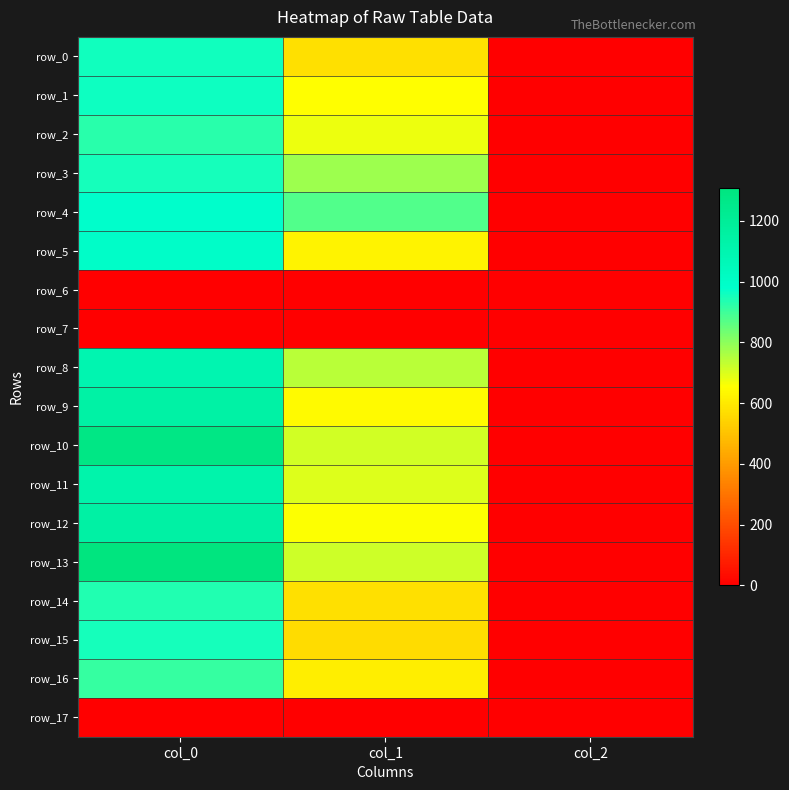

What is the difference between the highest and lowest values at col_2?

2.0